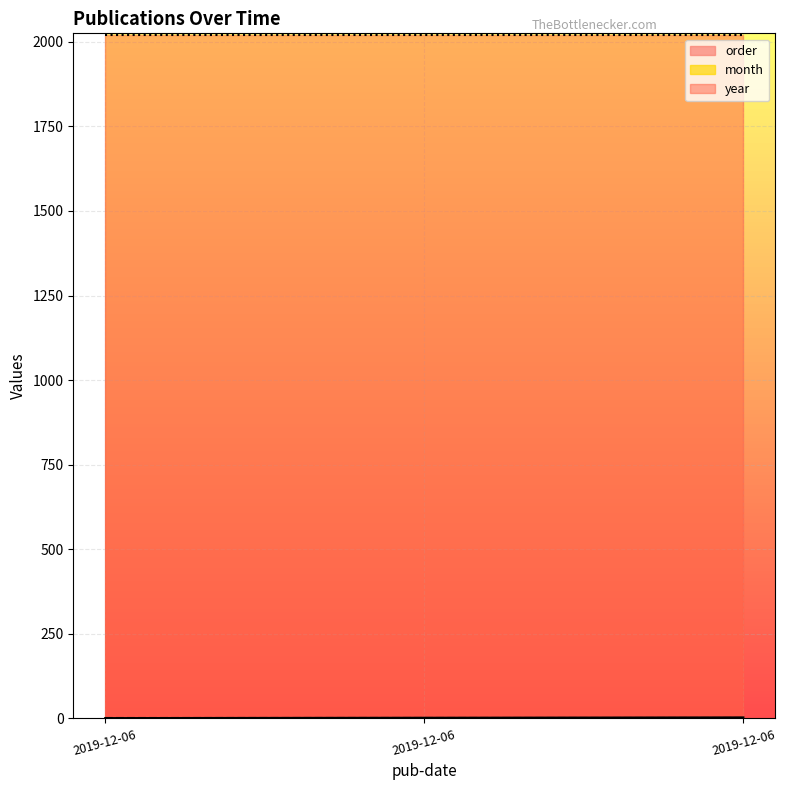

What is the spread (max minus min) of values at 2019-12-06?

2019